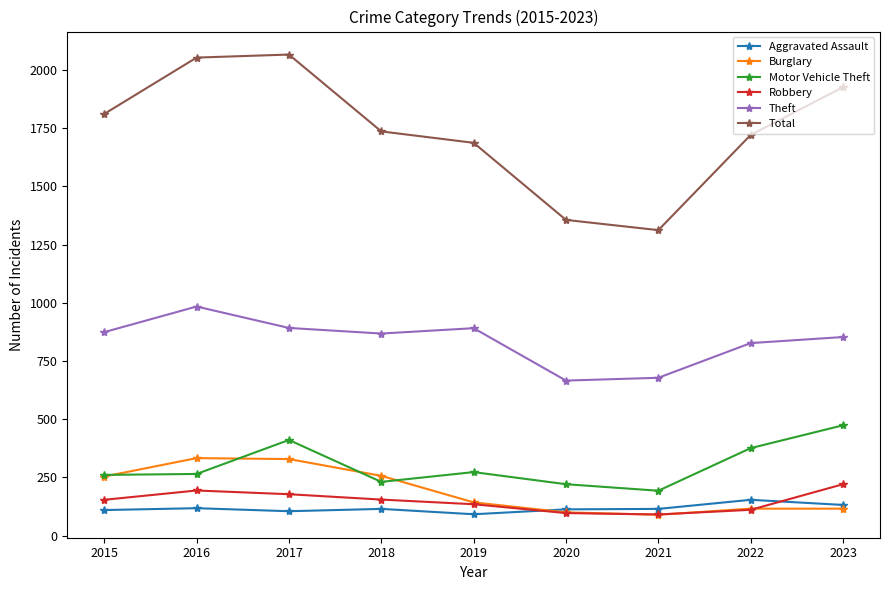

True or false: Theft and Aggravated Assault intersect in this chart.

False